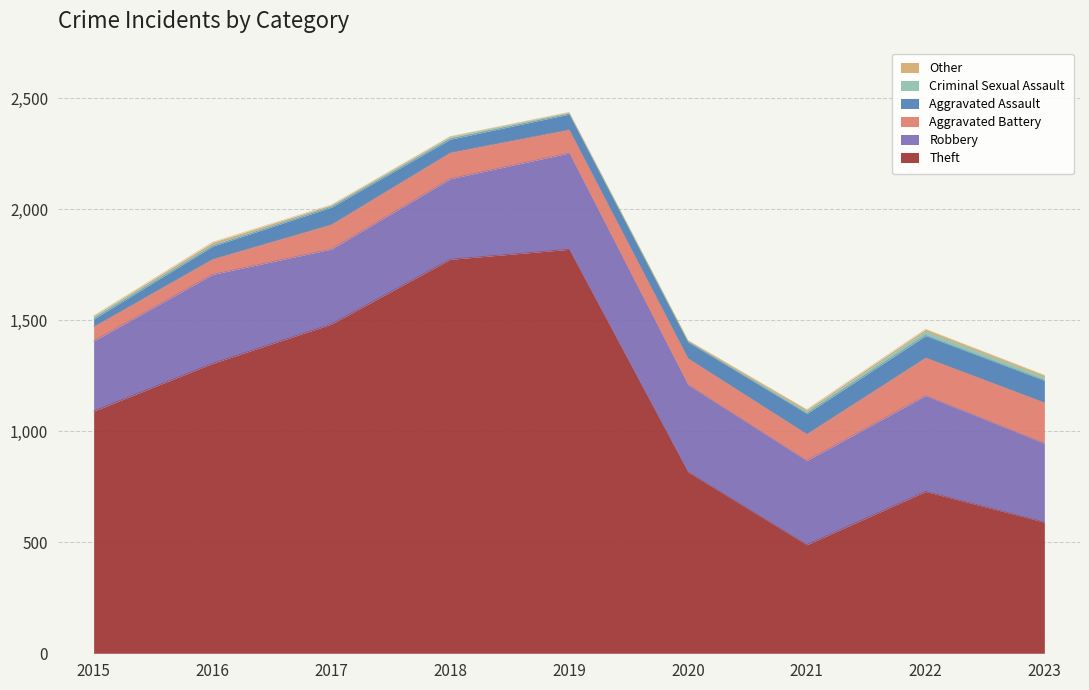

Reading right to left, extract all data points from this chart.

Theft: 591	729	489	817	1820	1775	1483	1306	1091
Robbery: 355	432	379	393	434	363	338	401	316
Aggravated Battery: 184	171	120	119	105	118	111	69	65
Aggravated Assault: 99	99	92	74	70	60	78	58	34
Criminal Sexual Assault: 15	20	10	2	5	9	5	7	10
Other: 9	9	8	5	3	3	5	11	4